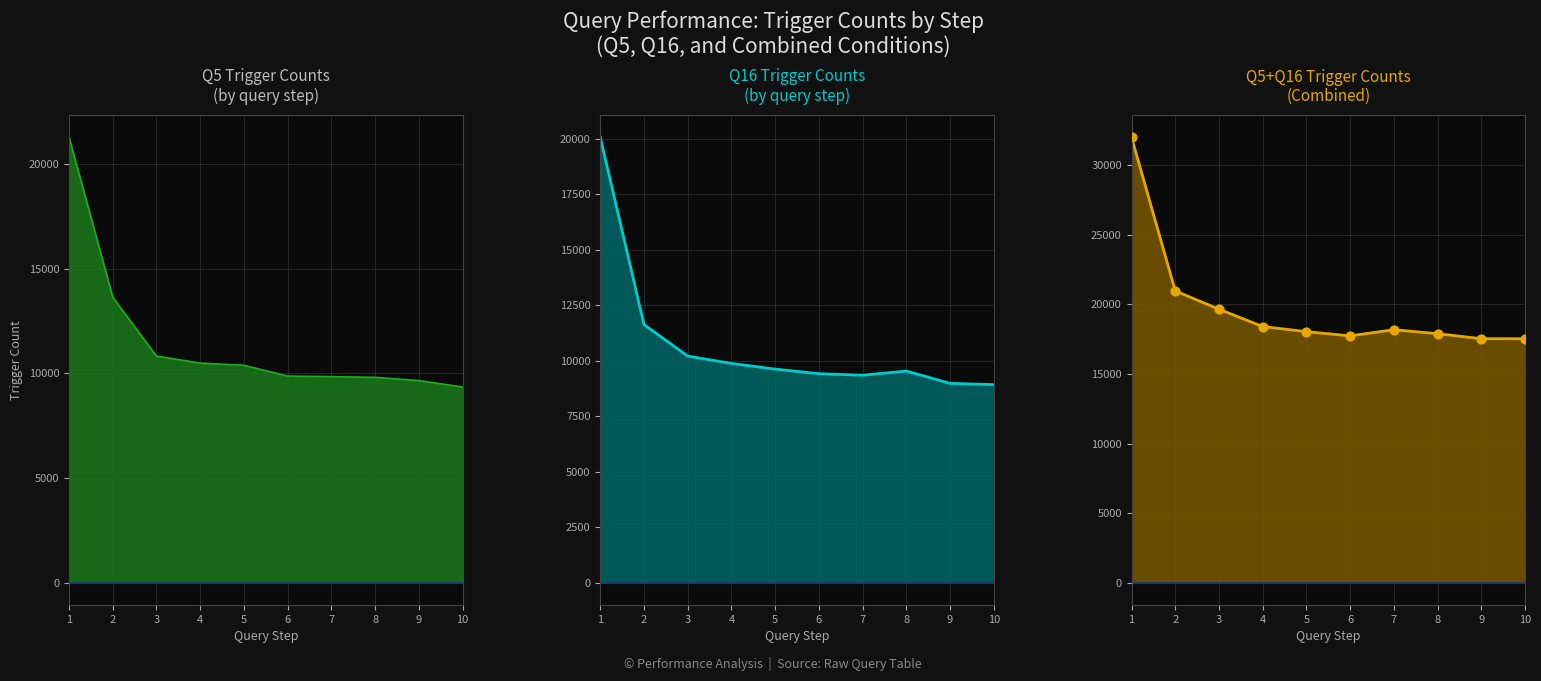

Which series has the widest spread of Y values?

Q5+Q16 Triggers